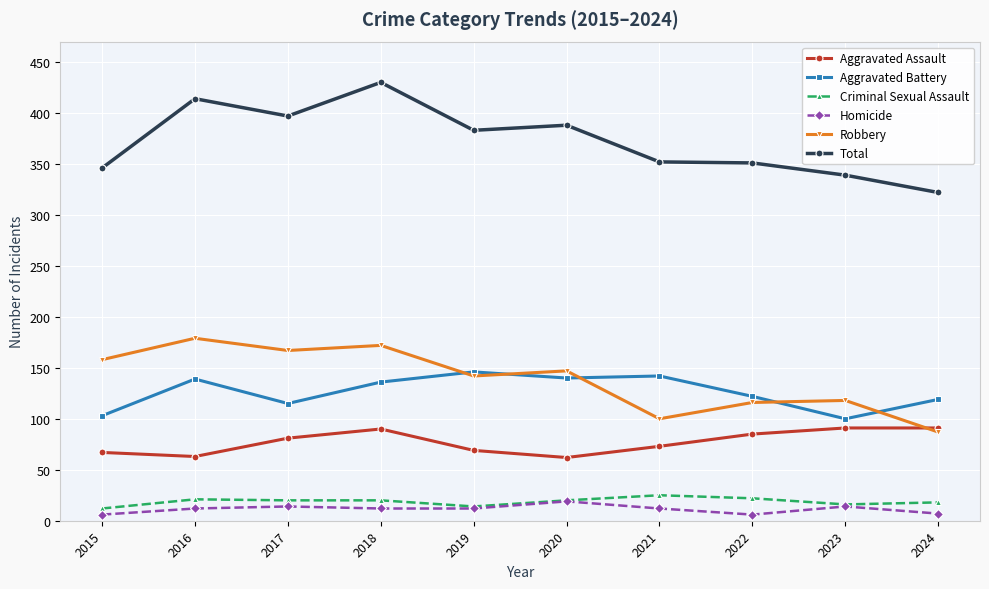

True or false: Robbery and Criminal Sexual Assault intersect in this chart.

False